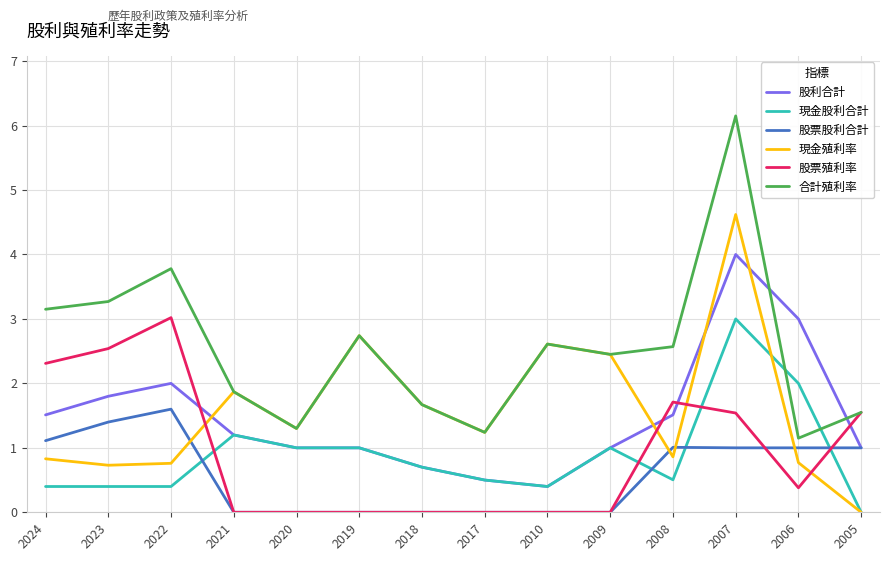

Read the 現金股利合計 value at 2019.

1.0